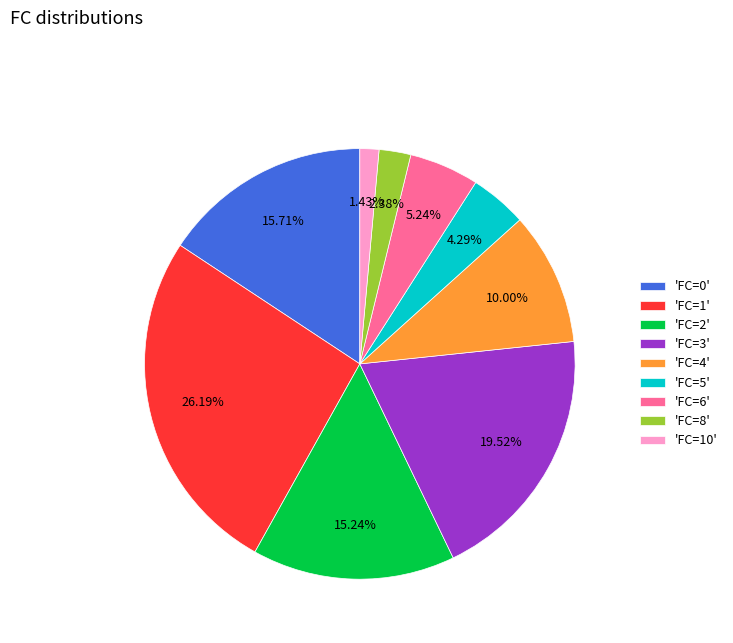

Which category has the biggest portion of the pie?

'FC=1'